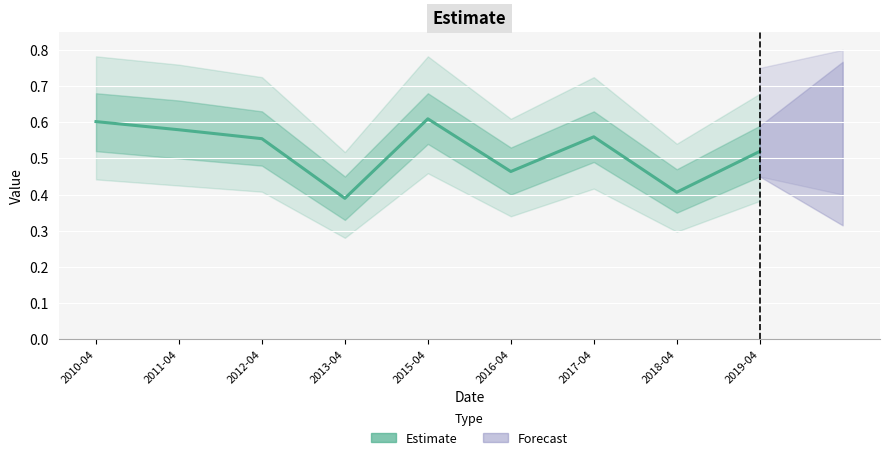

What is the change in value from 2016-04 to 2017-04?

+0.1